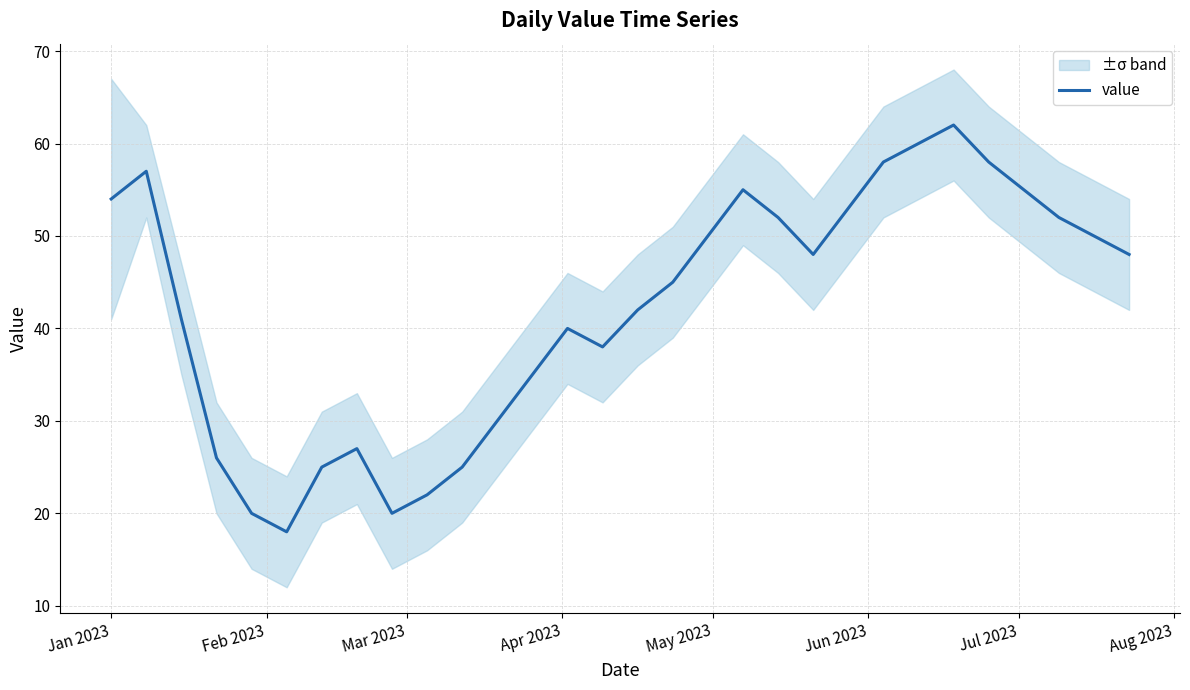

What is the maximum value for value?

62